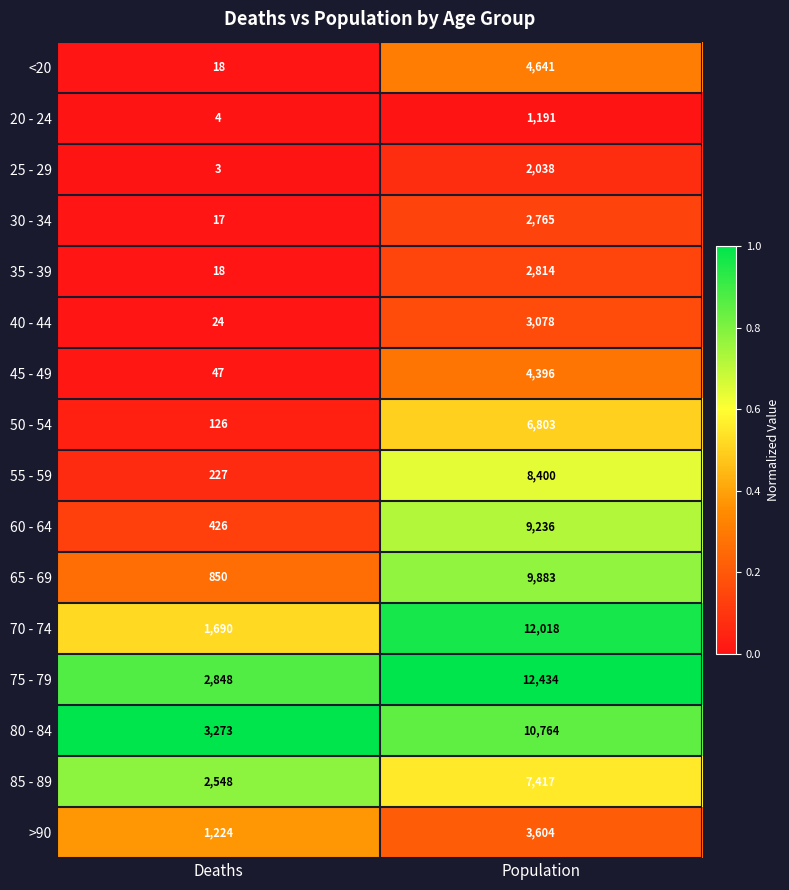

At which category is the sum across all series the highest?

Population